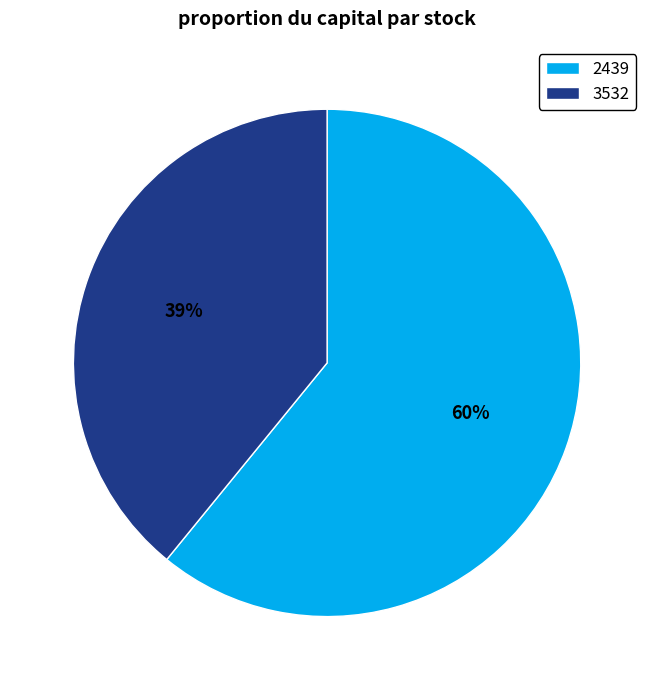

Count the number of slices in the pie.

2